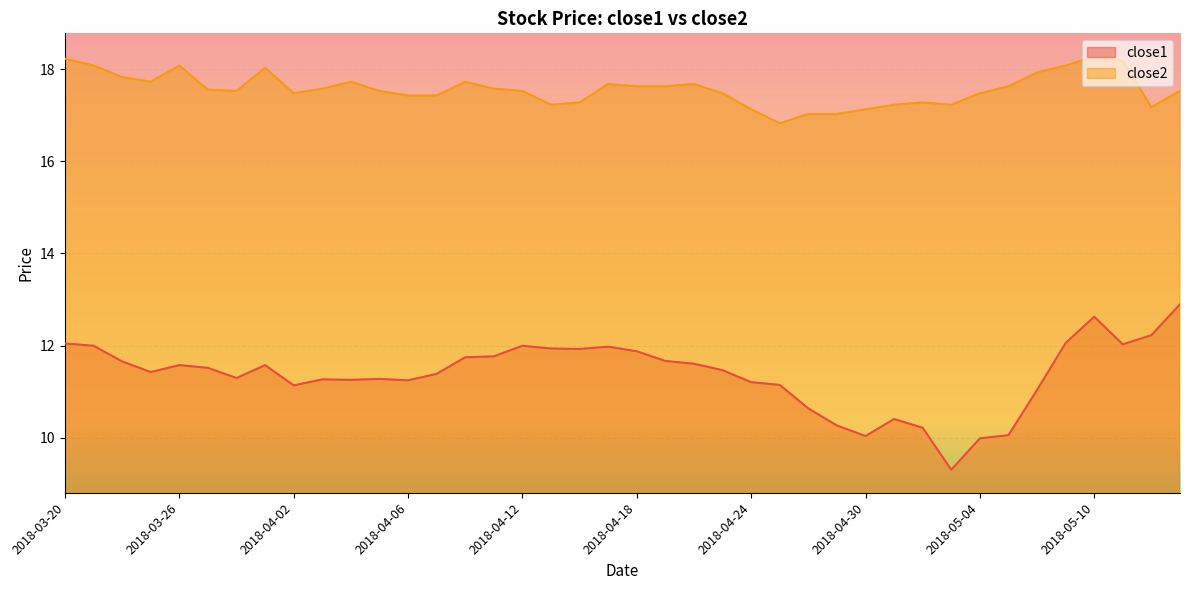

What value does the close2 series have at 2018-04-03?

17.6